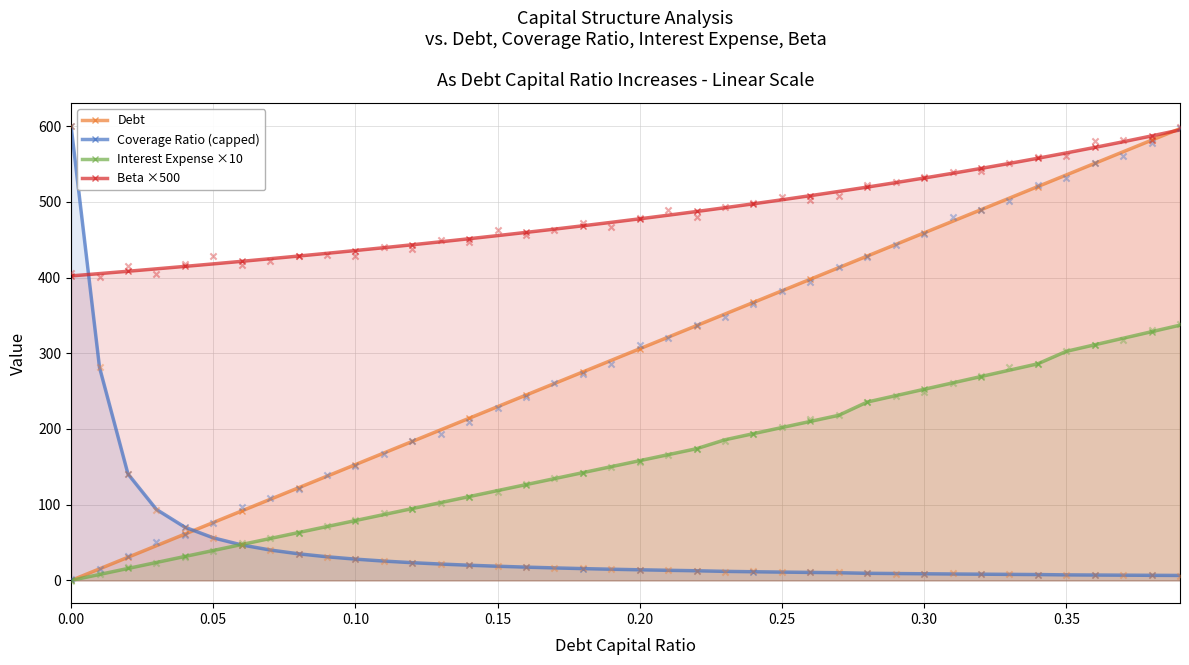

True or false: Debt has more than 0 points higher than both neighbors.

False